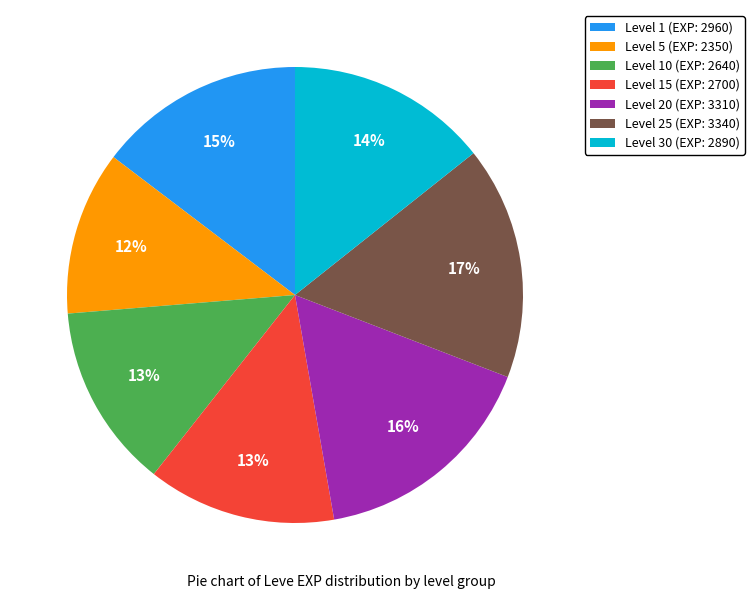

Is the sum of Level 30 (EXP: 2890) and Level 1 (EXP: 2960) greater than half?

No